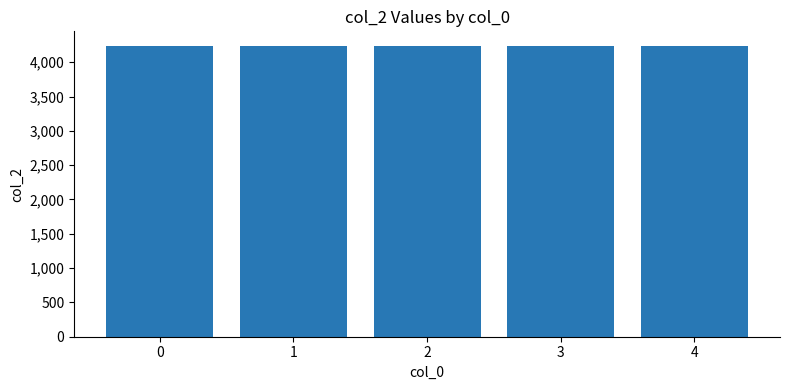

What is the average value?

4236